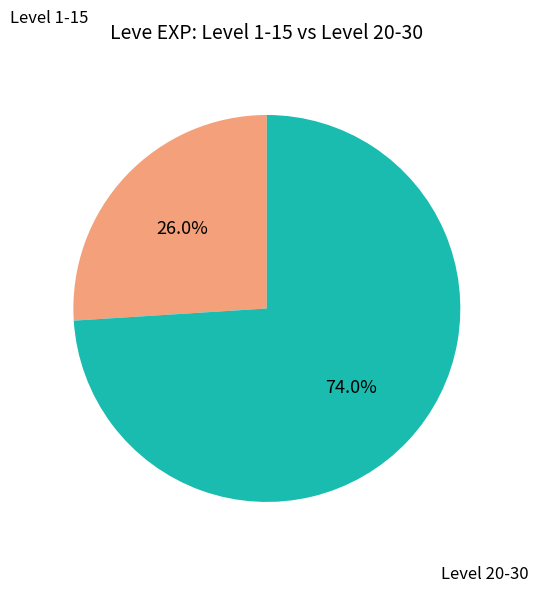

Is there any slice that represents more than half of the pie?

Yes